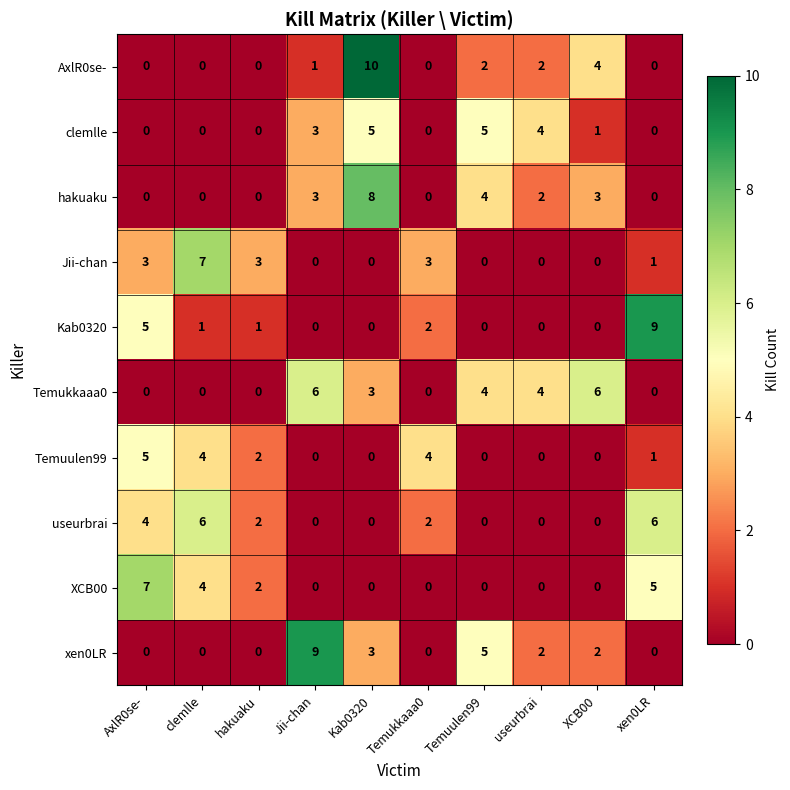

What is the difference between the Kab0320 values at Kab0320 and AxlR0se-?

5